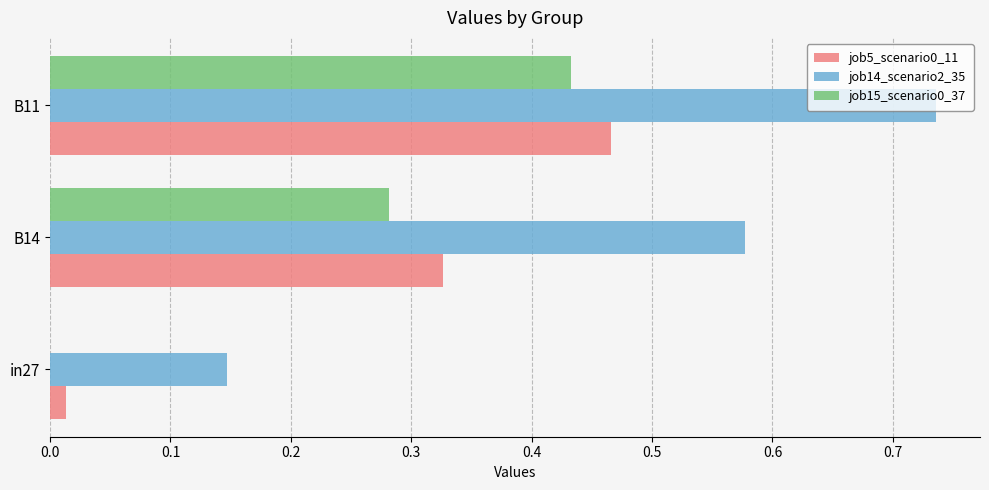

How many job14_scenario2_35 values are between 0 and 1?

3